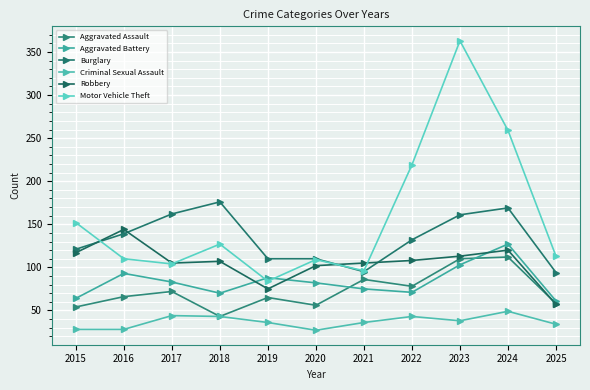

What is the highest value of the Aggravated Assault series?

112